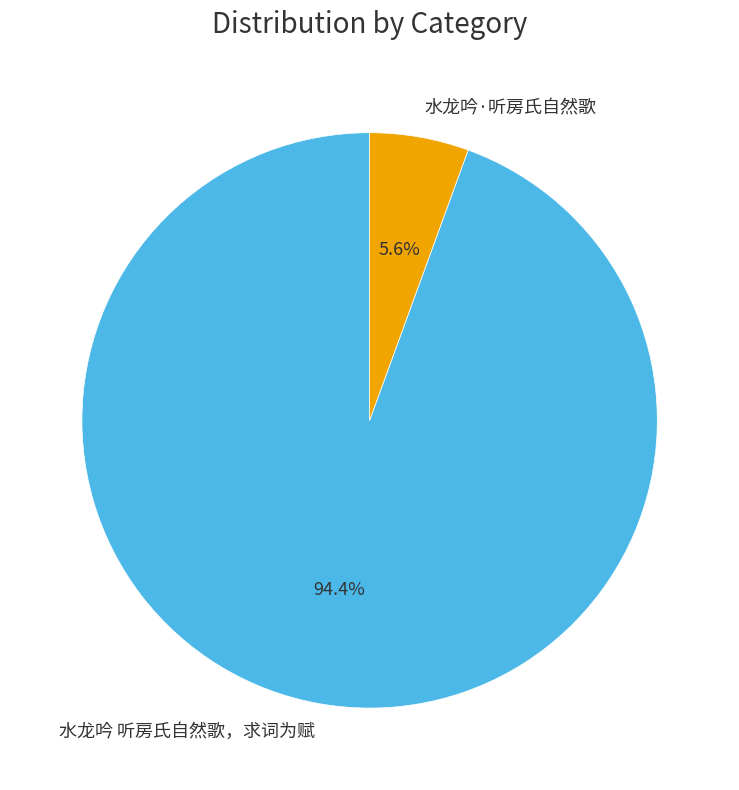

Combined, what portion of the pie is 水龙吟 听房氏自然歌，求词为赋 and 水龙吟·听房氏自然歌?

100.0%